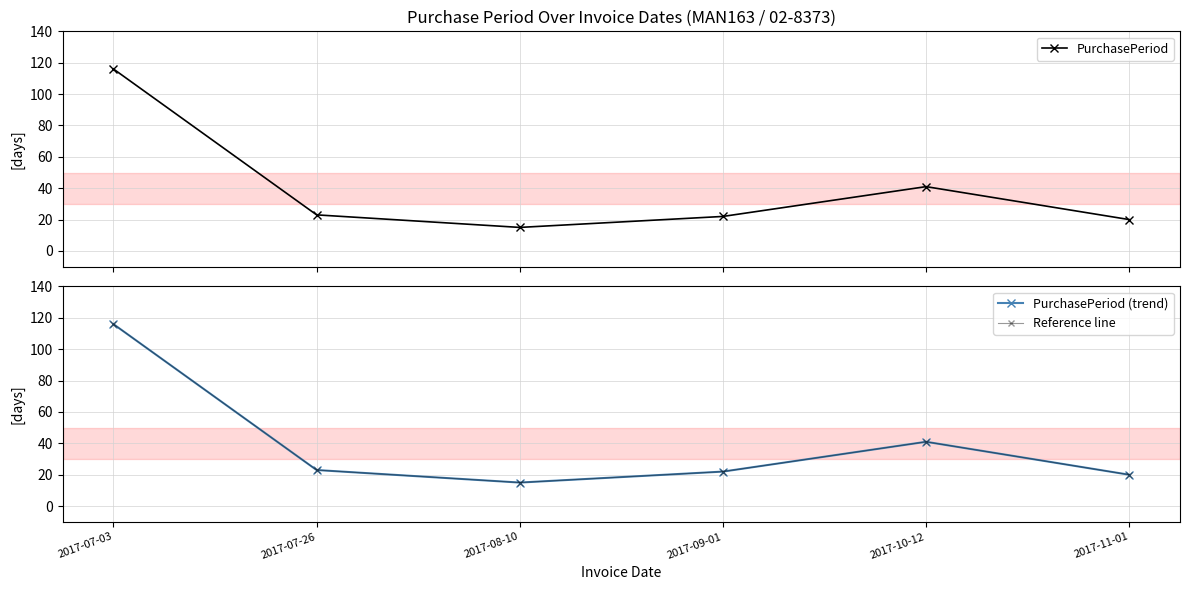

How many series are shown in this chart?

3